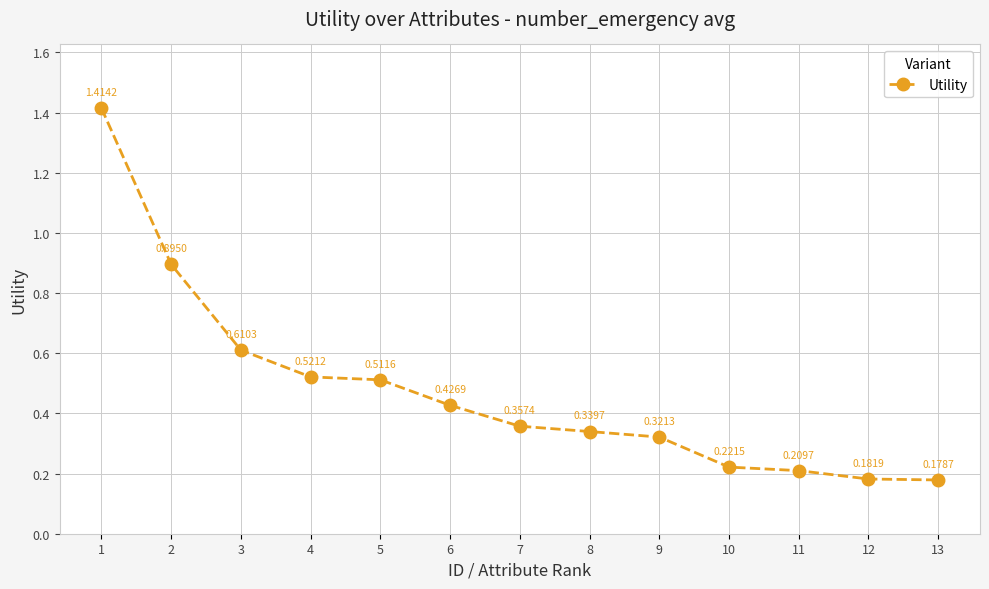

What is the difference between the values at 10 and 1?

1.2